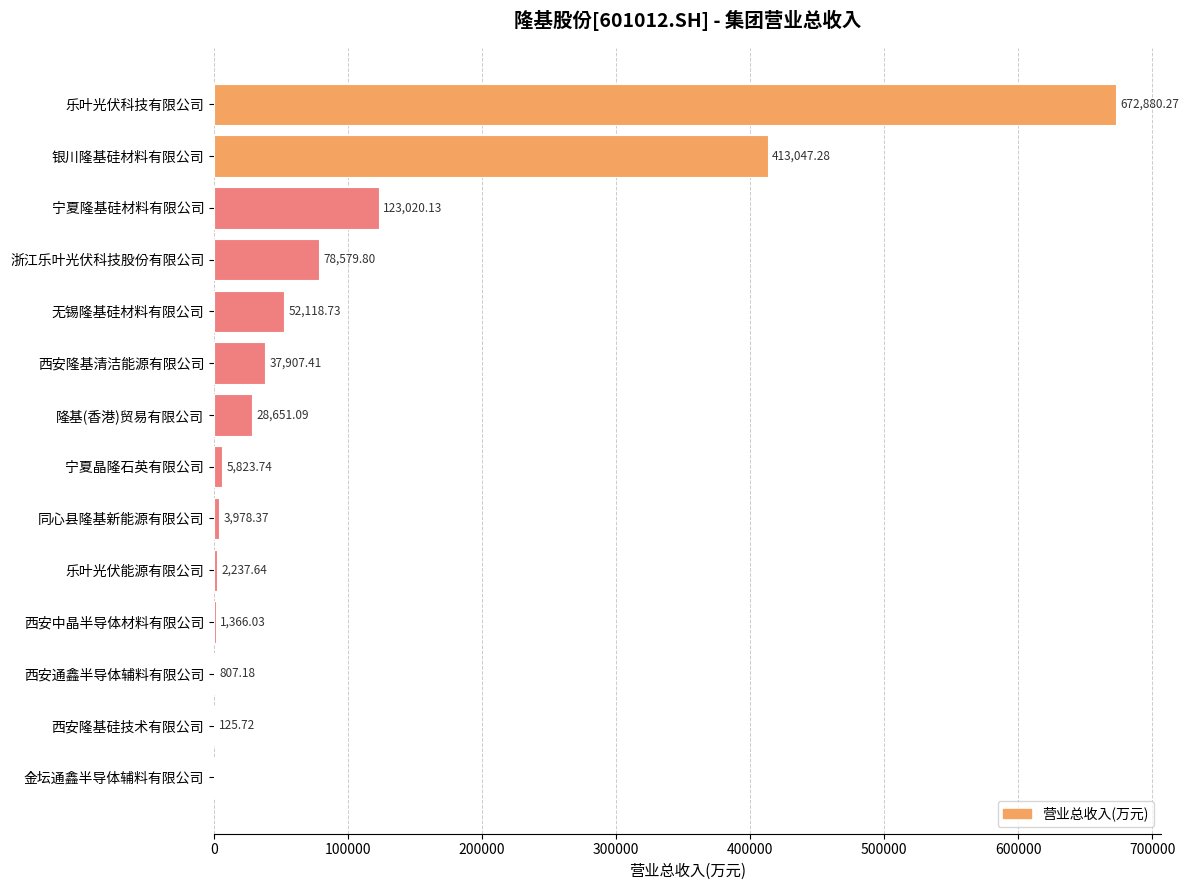

What is the sum of the values at 西安中晶半导体材料有限公司 and 金坛通鑫半导体辅料有限公司?

1366.0